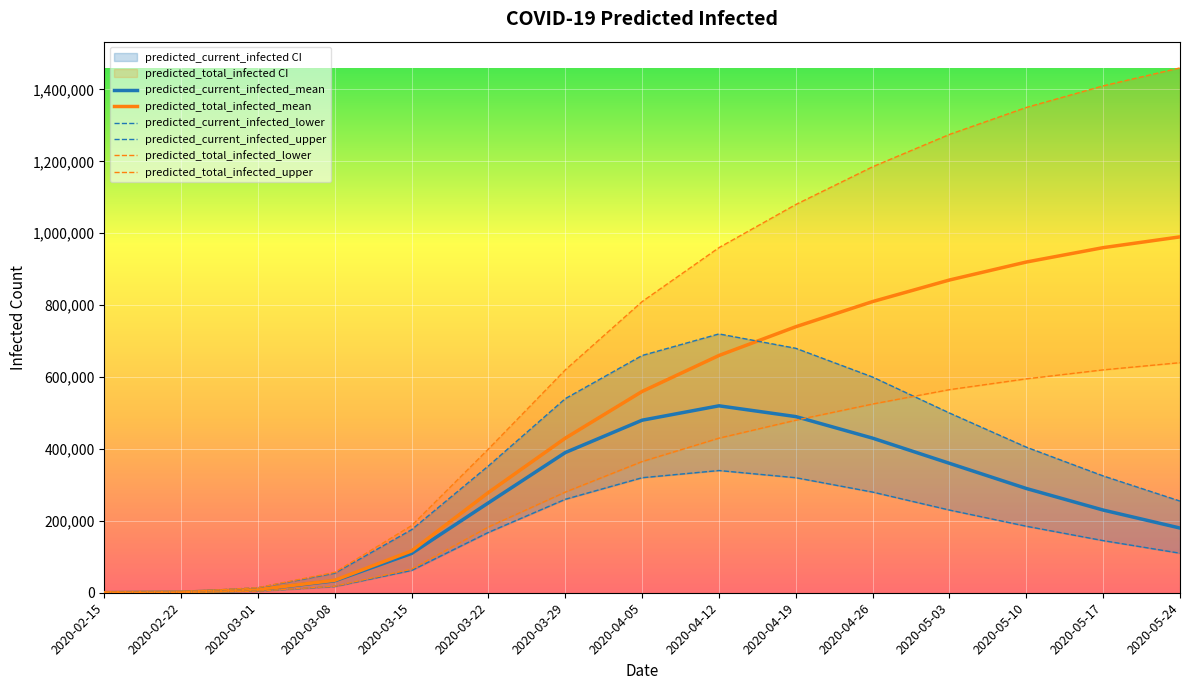

Where do predicted_current_infected_upper and predicted_total_infected_mean first cross each other?

2020-04-12 and 2020-04-19